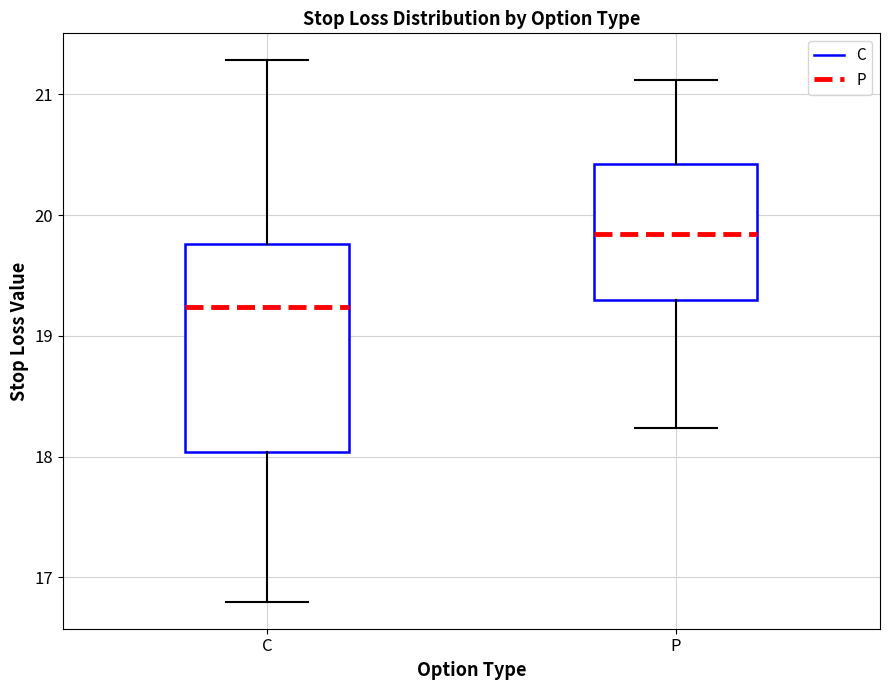

Which box's median line is the lowest?

C